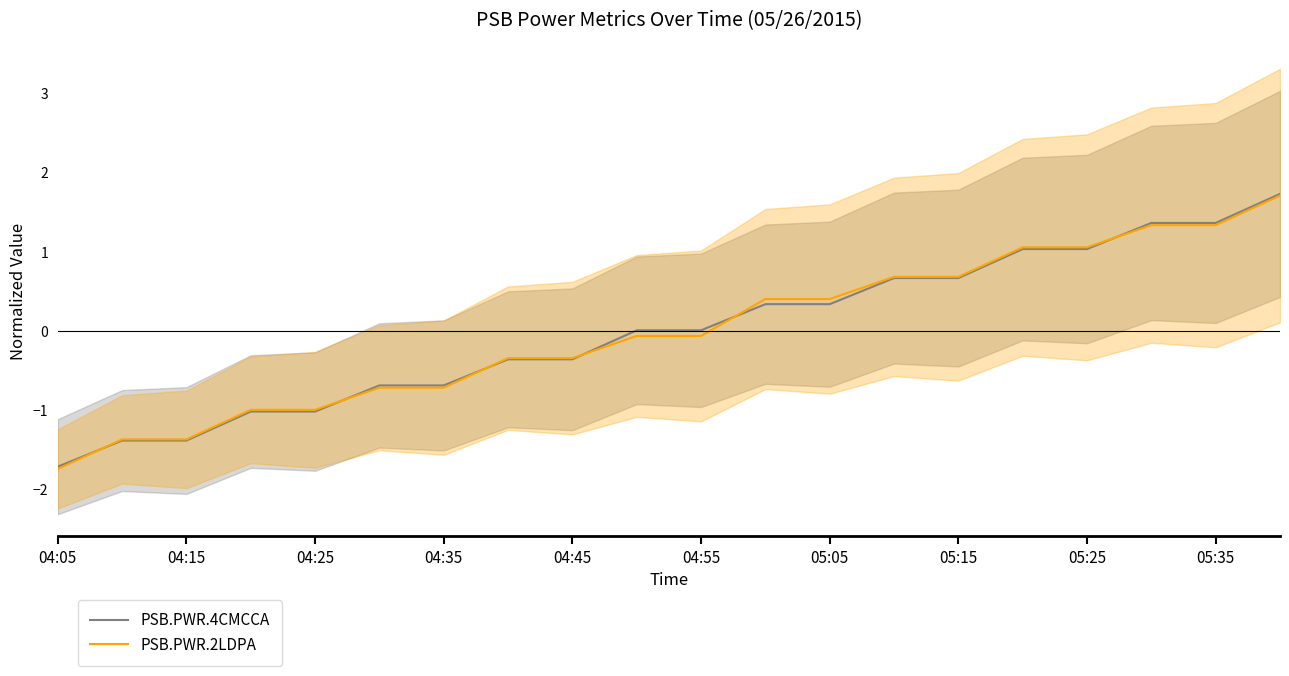

The value of PSB.PWR.4CMCCA at 05:25 is 0.6. True or false?

False